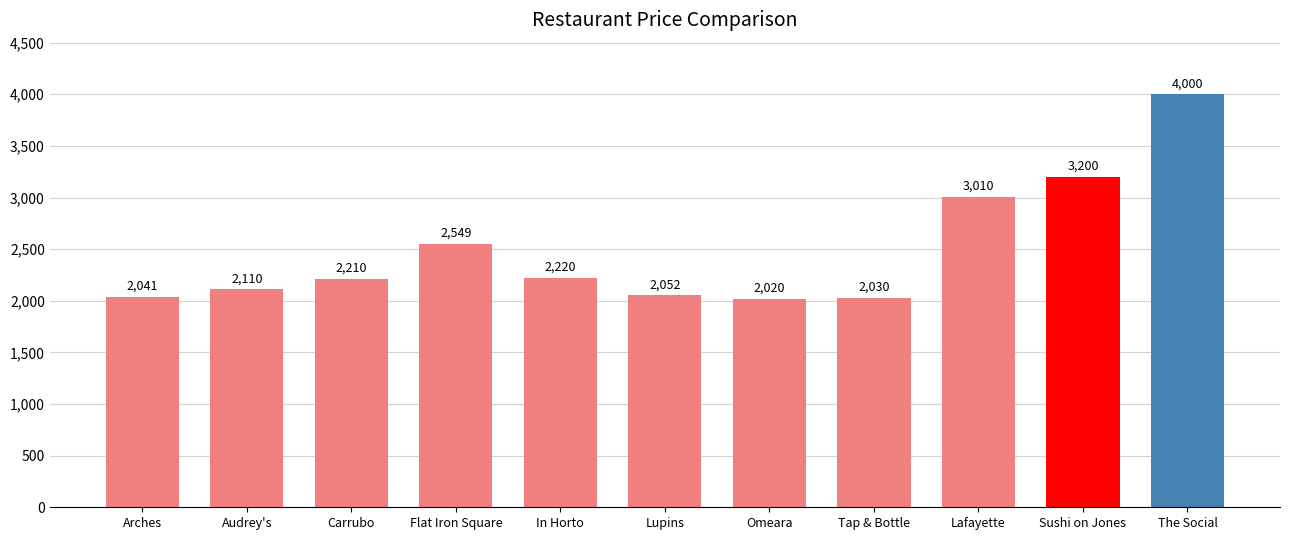

Where is the data nearest to the value 3010?

Lafayette